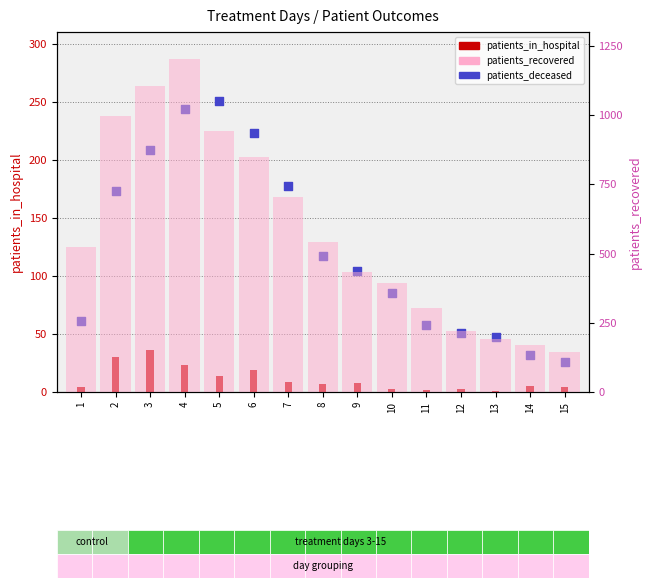

Which series reaches the maximum Y coordinate?

patients_recovered